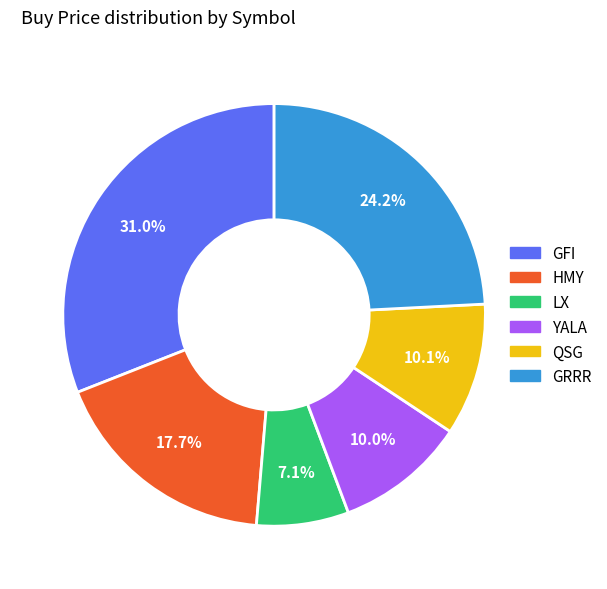

Approximately how many times larger is the value at GFI compared to QSG?

3.1